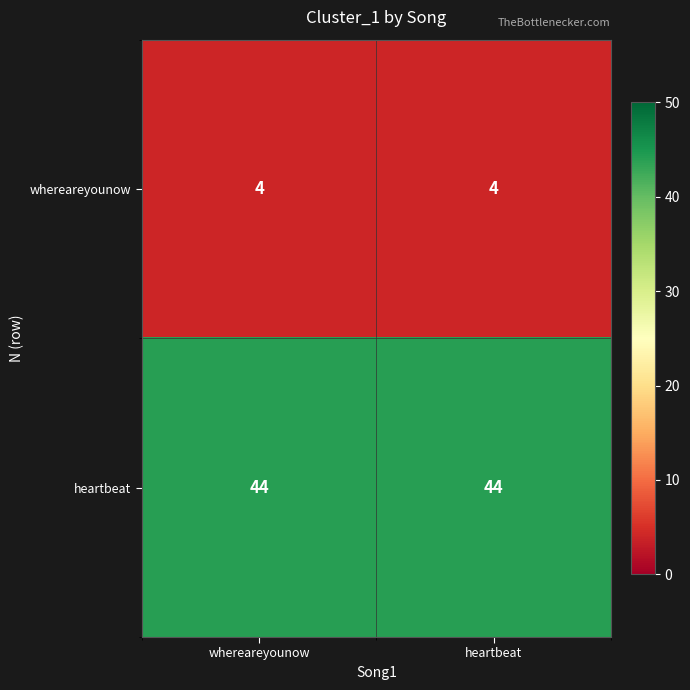

True or false: heartbeat has a value of 44 at heartbeat.

True